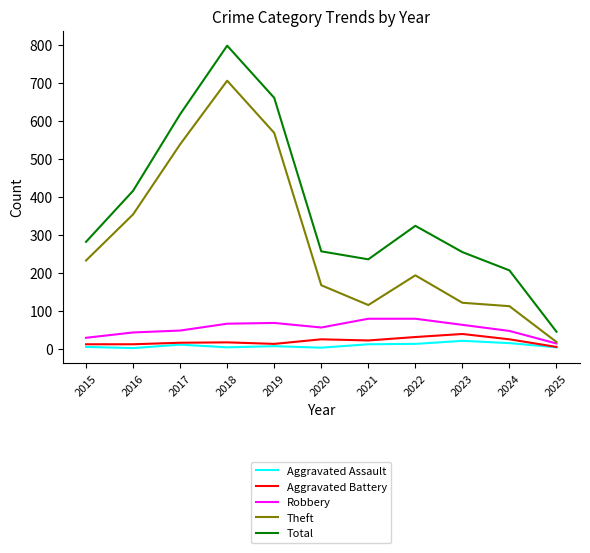

True or false: Total and Robbery cross at least once.

False